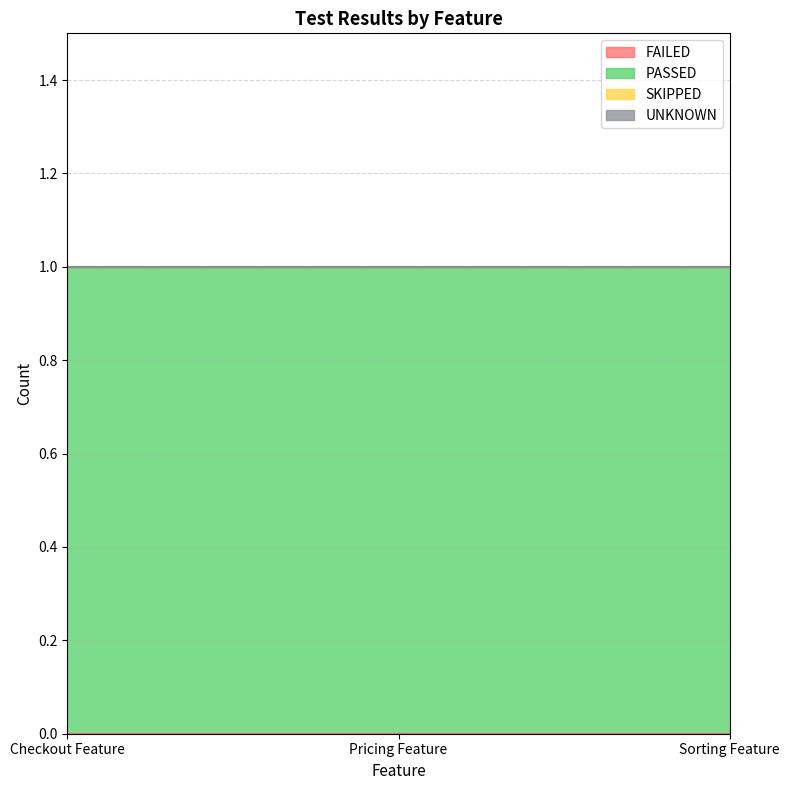

Which series has the widest spread of values?

FAILED